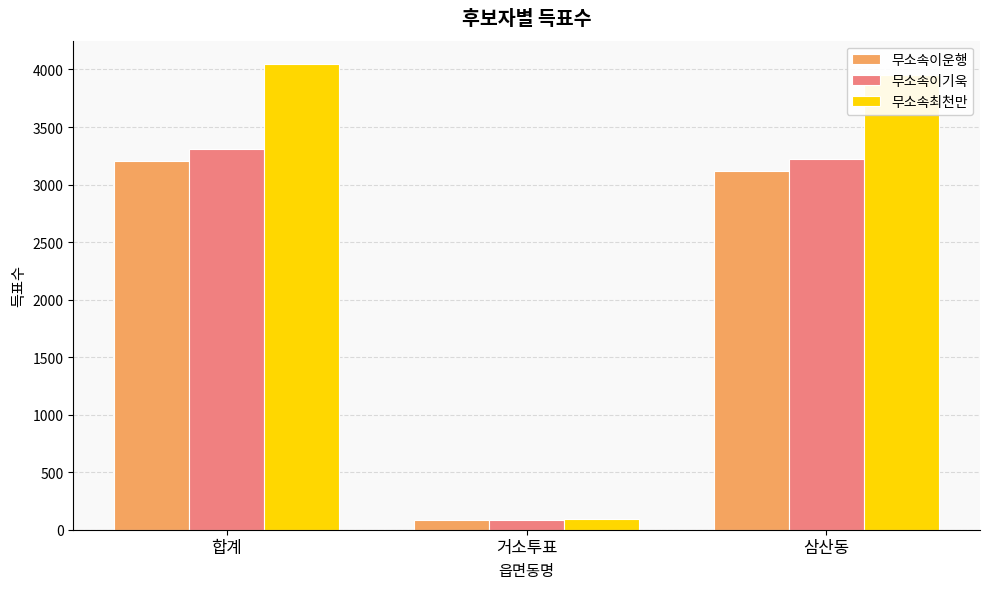

Reading left to right, list all the values displayed in this chart.

무소속이운행: 합계=3201	거소투표=82	삼산동=3119
무소속이기욱: 합계=3313	거소투표=88	삼산동=3225
무소속최천만: 합계=4048	거소투표=94	삼산동=3954